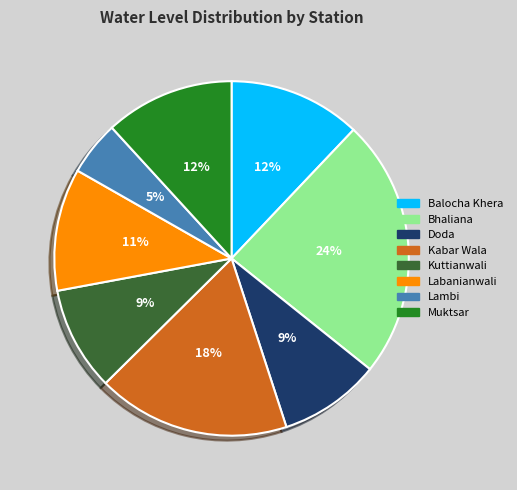

To the nearest percent, what is the difference between the largest and smallest slice percentages?

19%